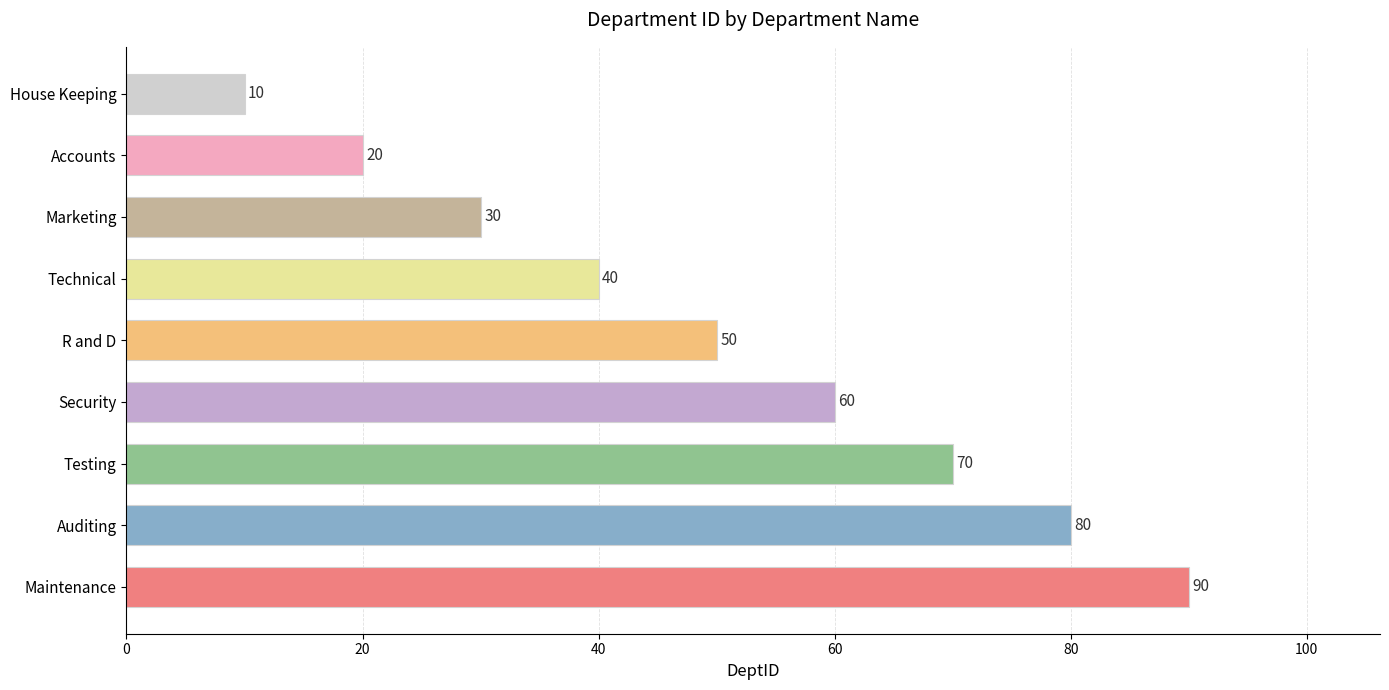

Reading bottom to top, what are all the values shown in this chart?

Maintenance=90	Auditing=80	Testing=70	Security=60	R and D=50	Technical=40	Marketing=30	Accounts=20	House Keeping=10